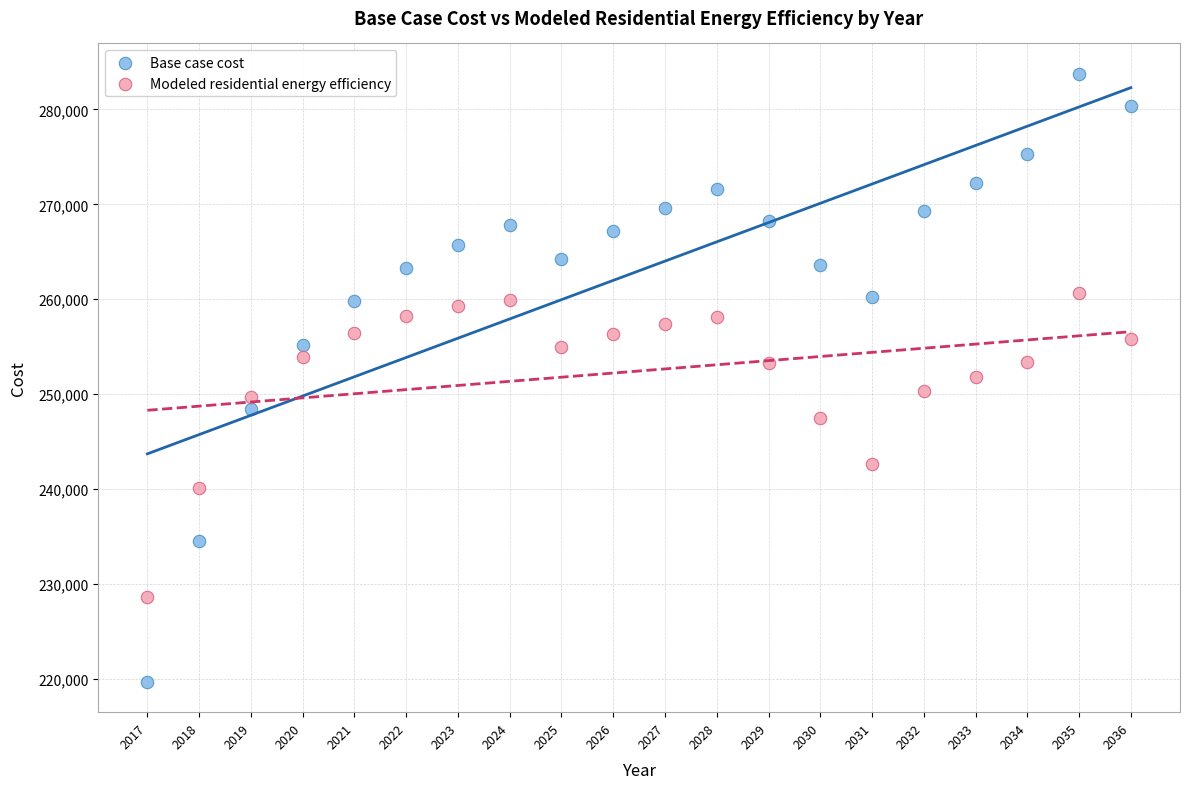

In the Modeled residential energy efficiency series, what Y value is closest to 244676?

242671.5